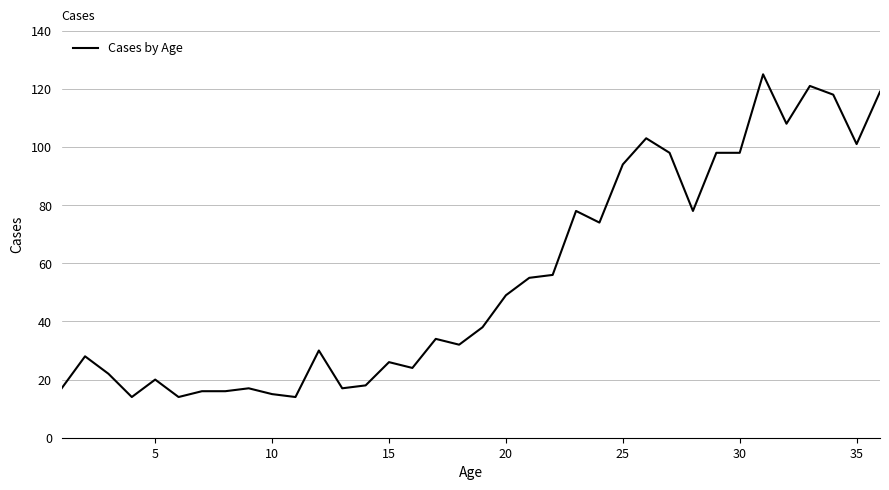

What is the maximum value shown in the chart?

125